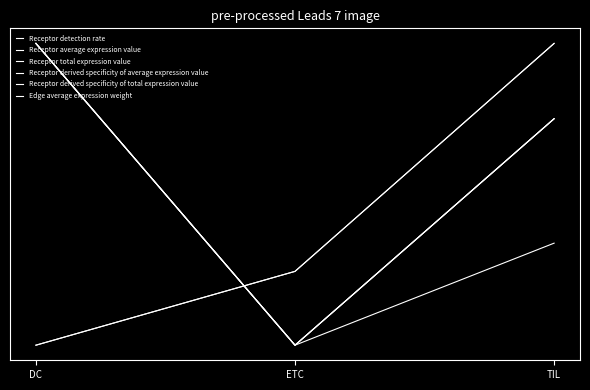

What is the difference between the highest and lowest values at DC?

1.0